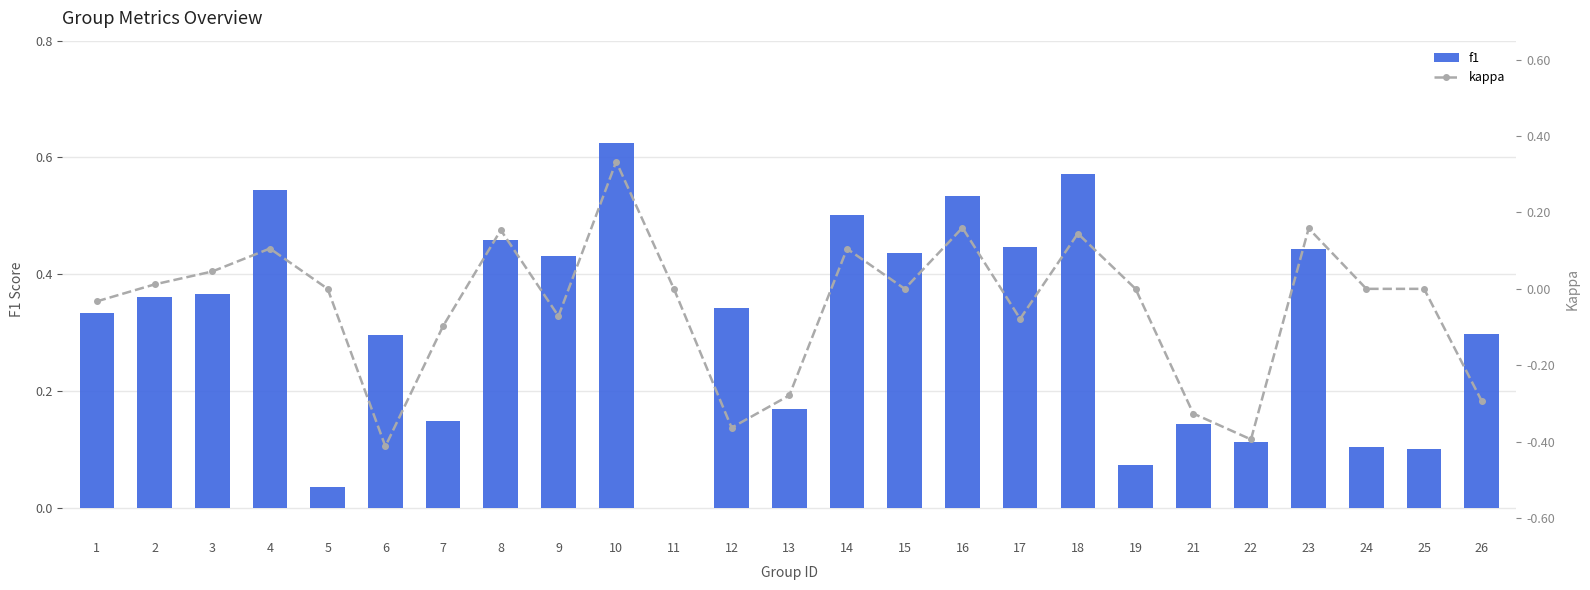

The f1 series shows 0.2 at 22. True or false?

False